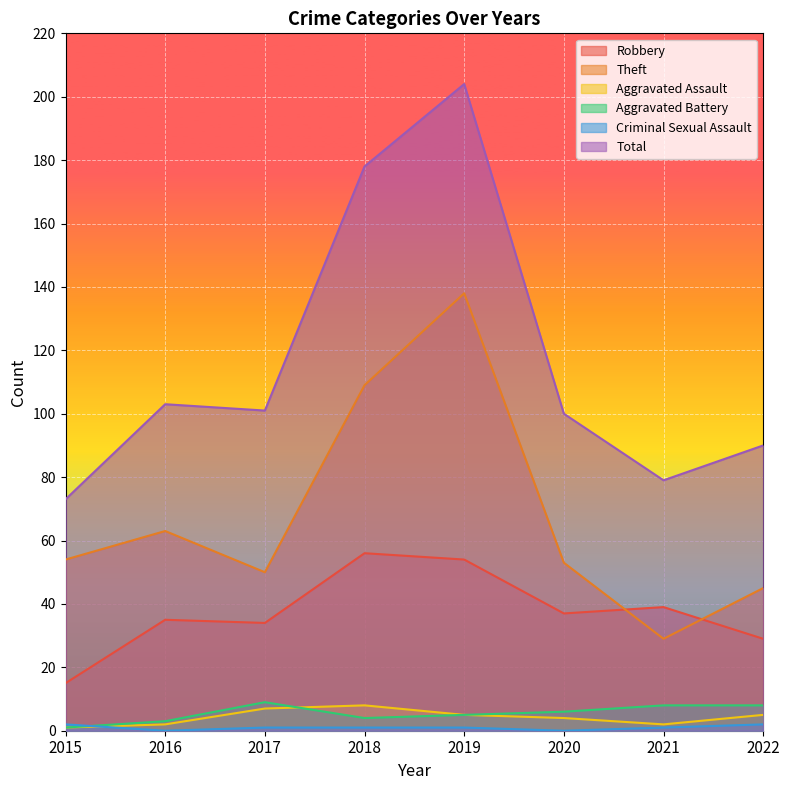

Does the chart display data point markers on the line(s)?

No